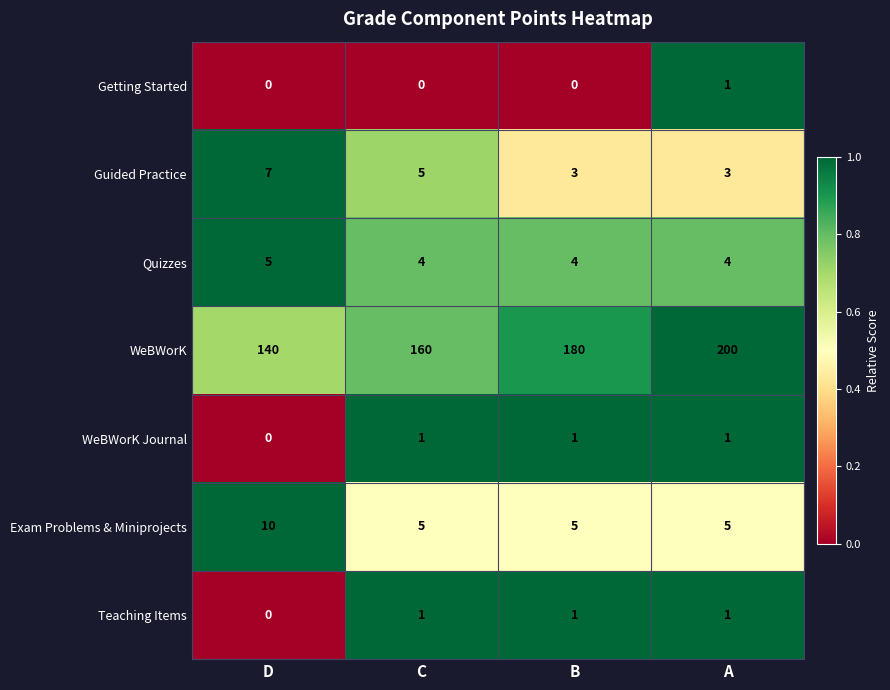

Where is Teaching Items nearest to the value 0?

D